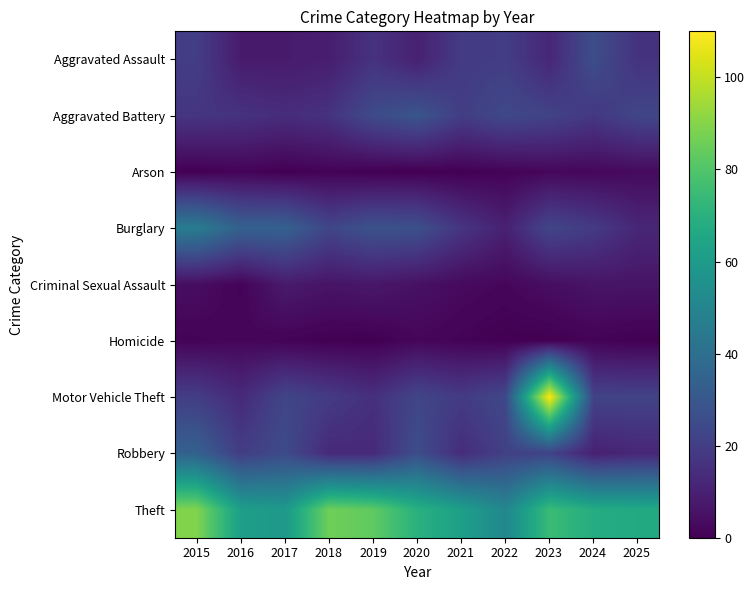

Reading left to right, extract all data points from this chart.

Aggravated Assault: 2015=20	2016=8	2017=8	2018=9	2019=16	2020=10	2021=19	2022=20	2023=12	2024=26	2025=16
Aggravated Battery: 2015=17	2016=16	2017=14	2018=16	2019=25	2020=29	2021=20	2022=24	2023=22	2024=18	2025=23
Arson: 2015=0	2016=1	2017=0	2018=1	2019=0	2020=0	2021=0	2022=1	2023=2	2024=2	2025=3
Burglary: 2015=46	2016=34	2017=34	2018=23	2019=28	2020=27	2021=17	2022=10	2023=23	2024=19	2025=12
Criminal Sexual Assault: 2015=4	2016=1	2017=8	2018=6	2019=7	2020=5	2021=3	2022=2	2023=4	2024=6	2025=6
Homicide: 2015=1	2016=2	2017=1	2018=0	2019=0	2020=2	2021=1	2022=0	2023=0	2024=1	2025=0
Motor Vehicle Theft: 2015=20	2016=13	2017=23	2018=19	2019=15	2020=23	2021=19	2022=24	2023=110	2024=22	2025=22
Robbery: 2015=34	2016=20	2017=25	2018=13	2019=13	2020=26	2021=14	2022=21	2023=22	2024=10	2025=12
Theft: 2015=89	2016=62	2017=59	2018=86	2019=83	2020=70	2021=62	2022=51	2023=75	2024=68	2025=67